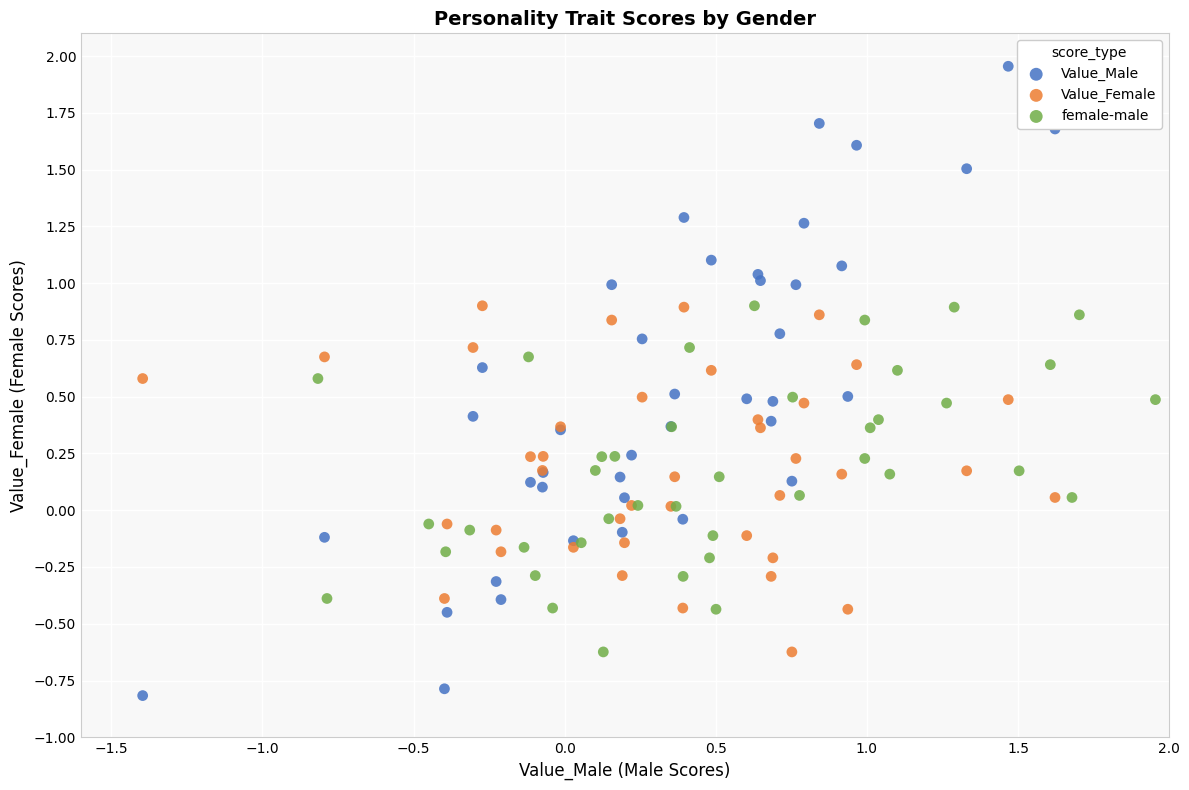

Which series contains the lowest Y value?

Value_Male